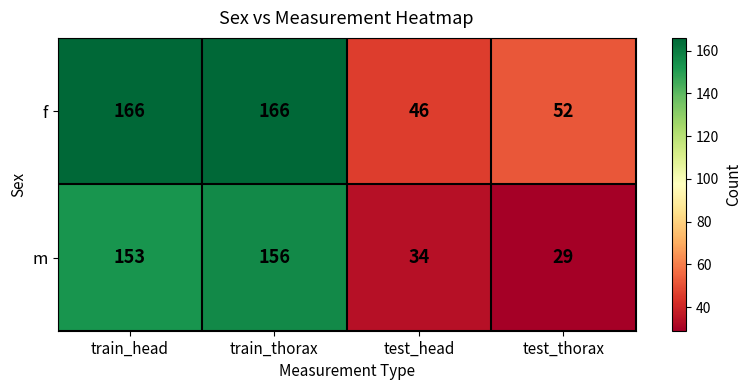

Reading right to left, what are all the values shown in this chart?

f: 52	46	166	166
m: 29	34	156	153